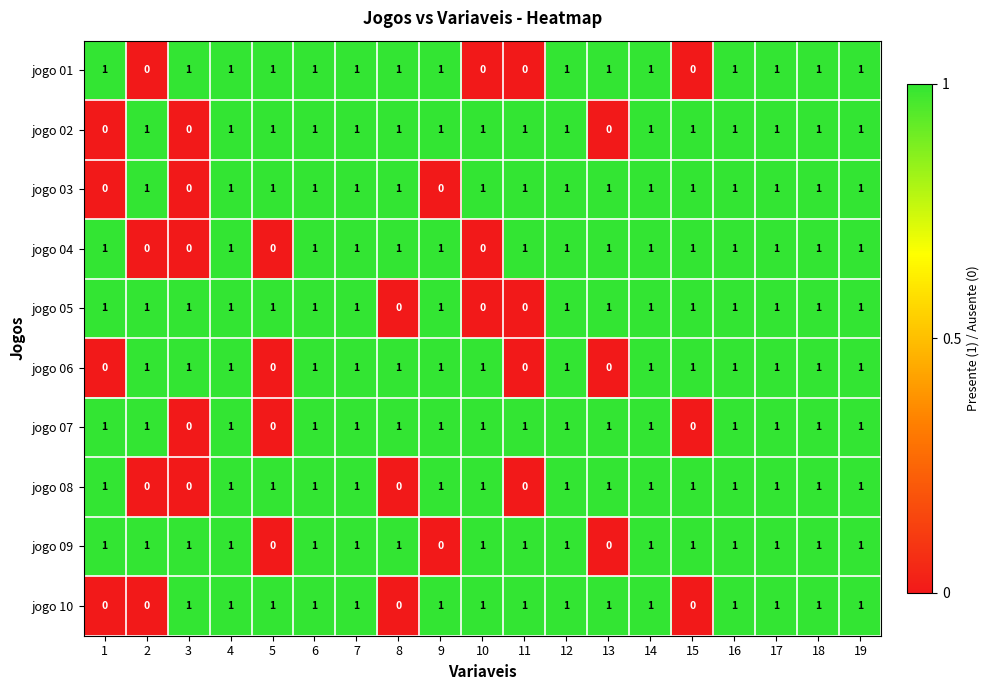

How many categories are shown in the chart?

19